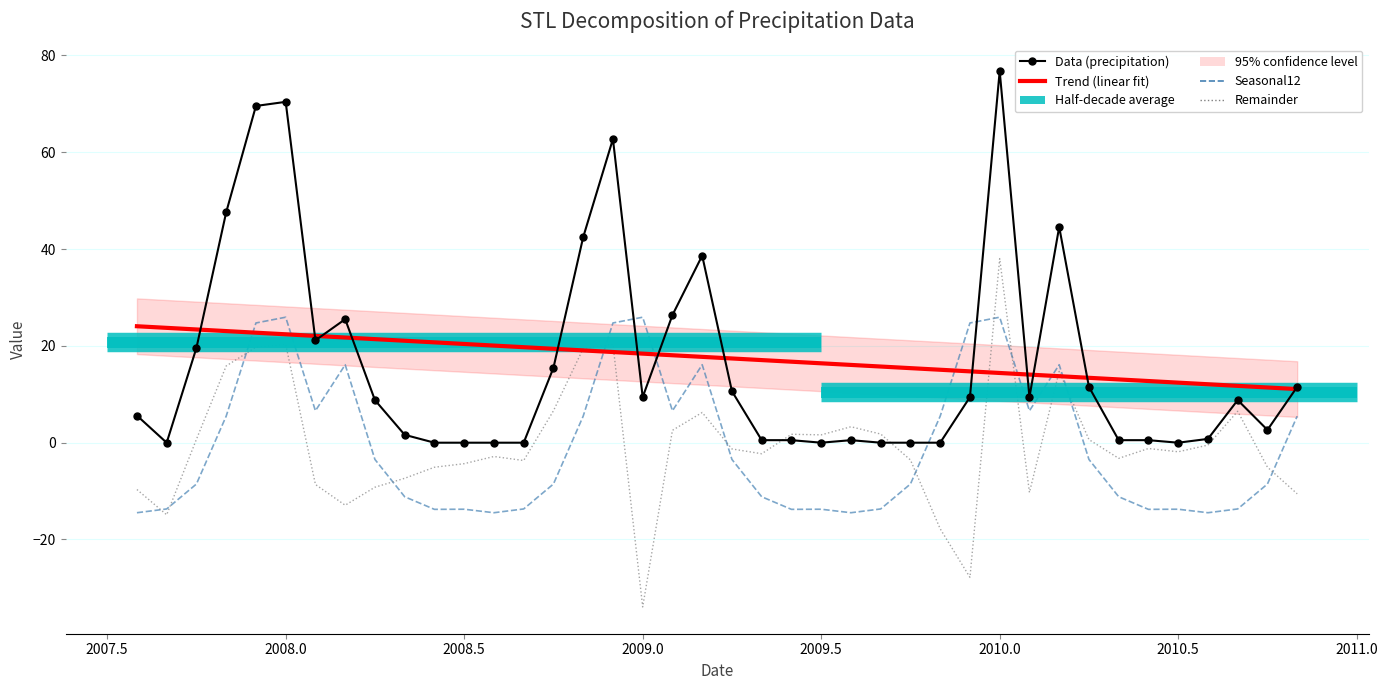

Rank the series by their maximum value, from lowest to highest.

Trend (linear fit), Seasonal12, Remainder, Data (precipitation)